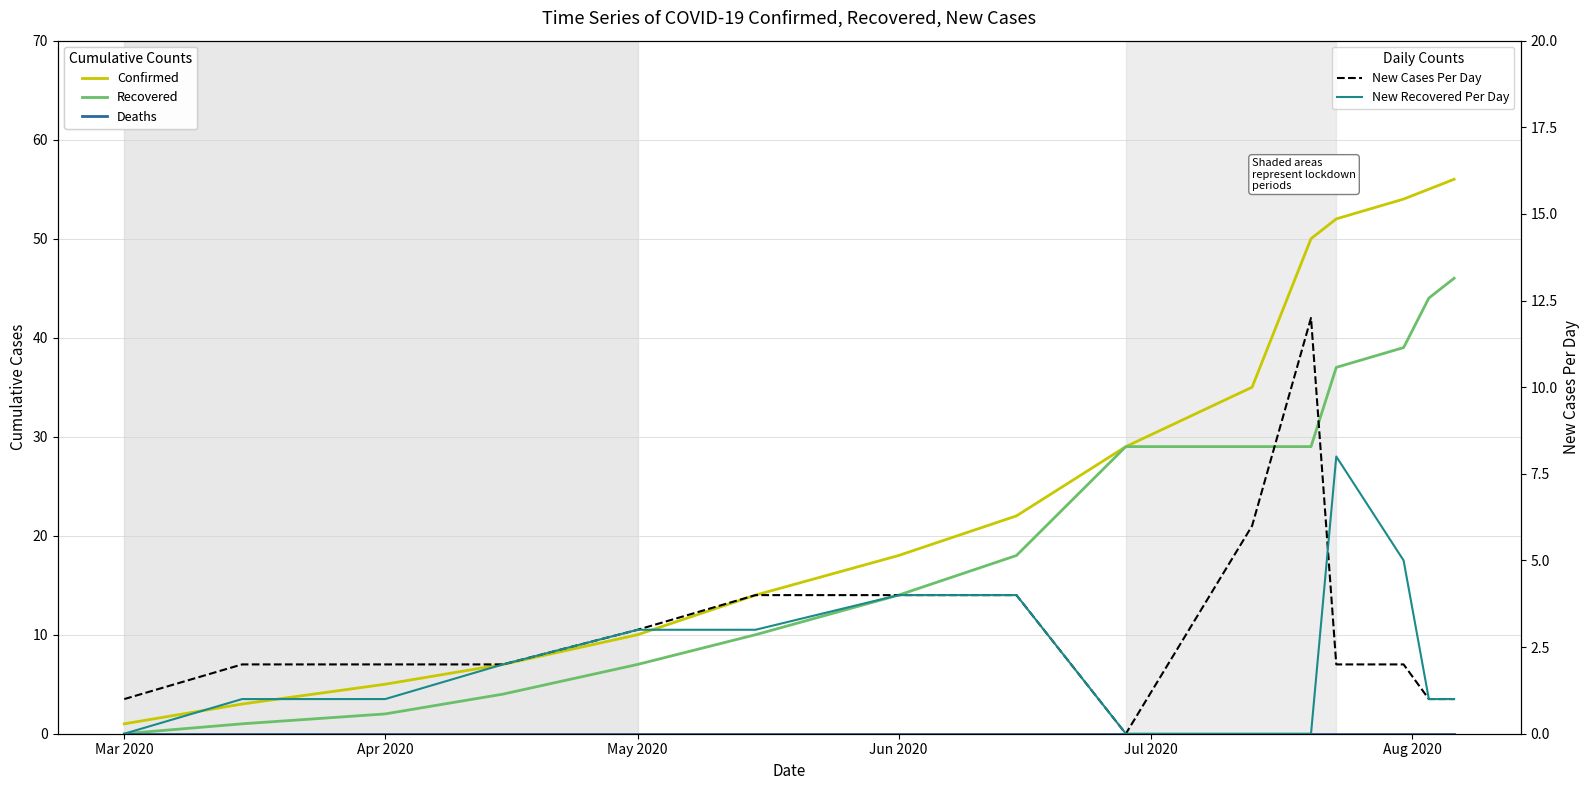

What is the difference between the maximum and minimum values in the Confirmed series?

55